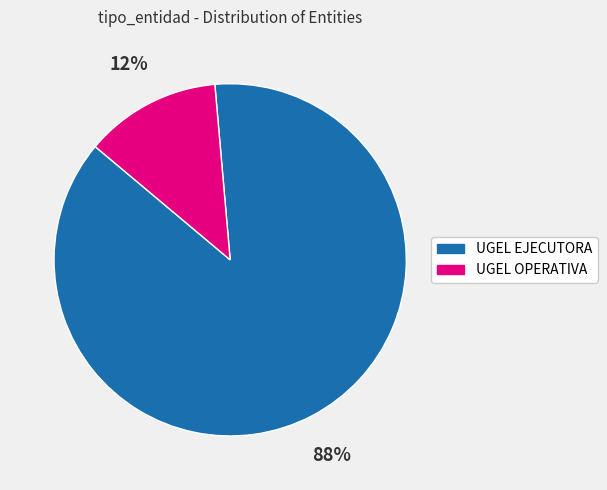

Rank the categories by value from lowest to highest.

UGEL OPERATIVA, UGEL EJECUTORA